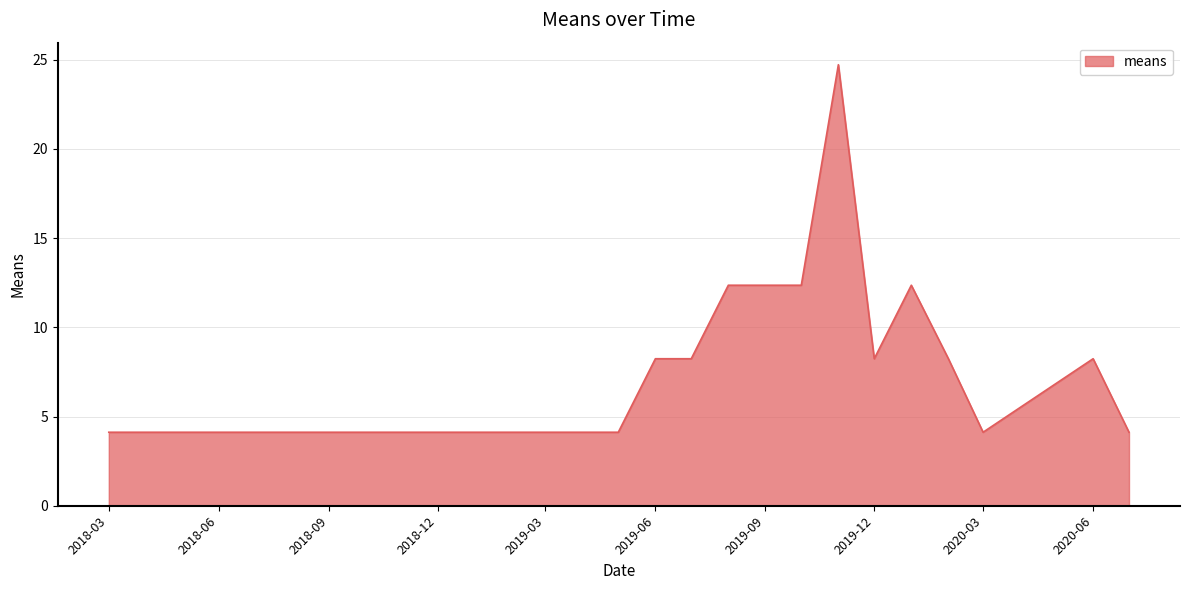

What is the smallest value displayed?

4.1